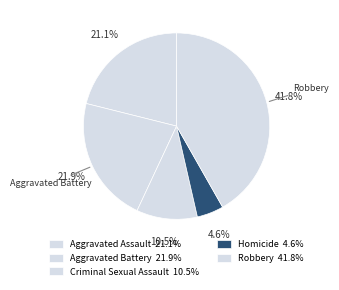

Which category has the biggest portion of the pie?

Robbery